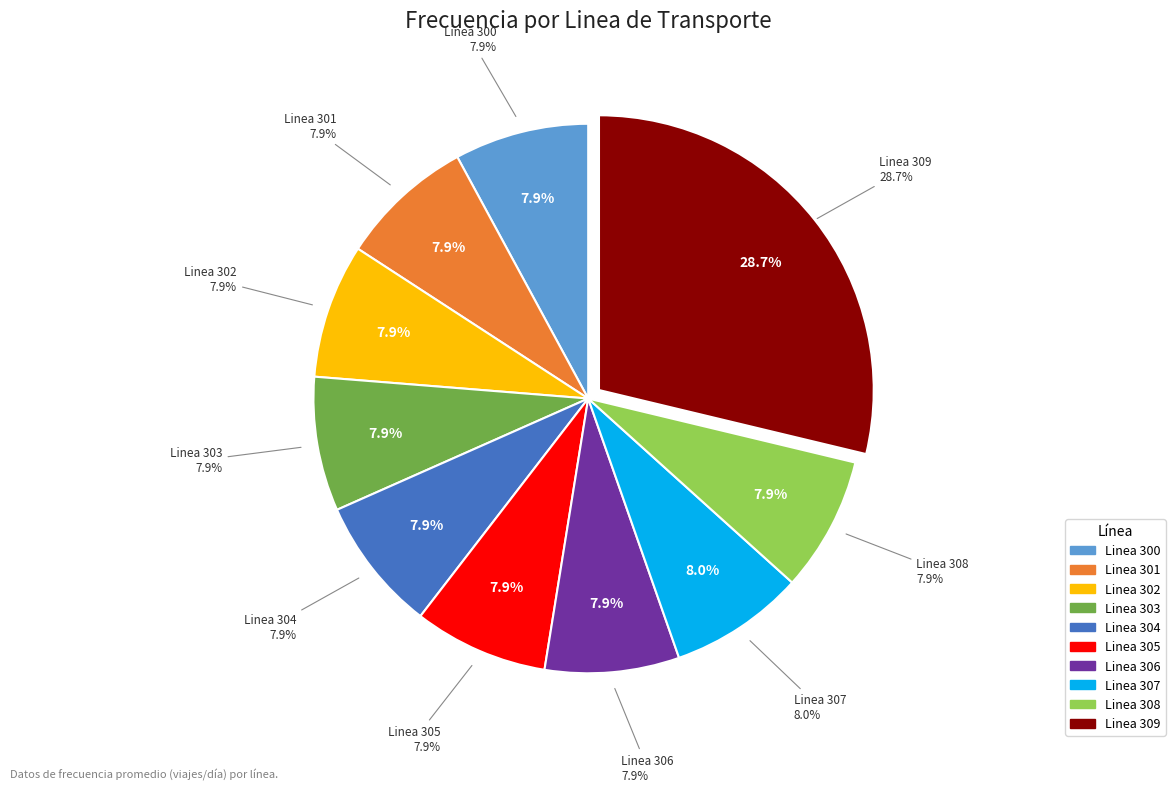

How many slices are in this pie chart?

10